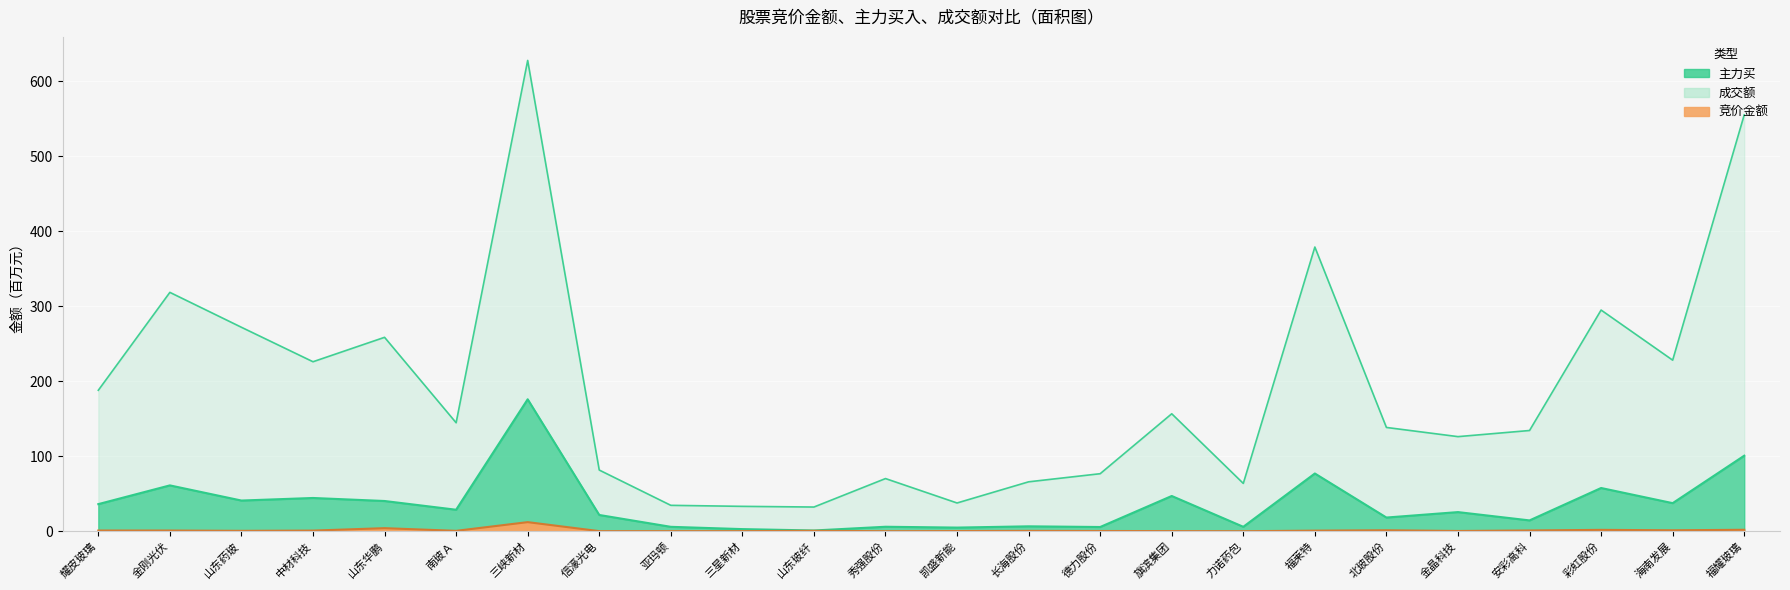

Which category has the highest value across all series?

三峡新材